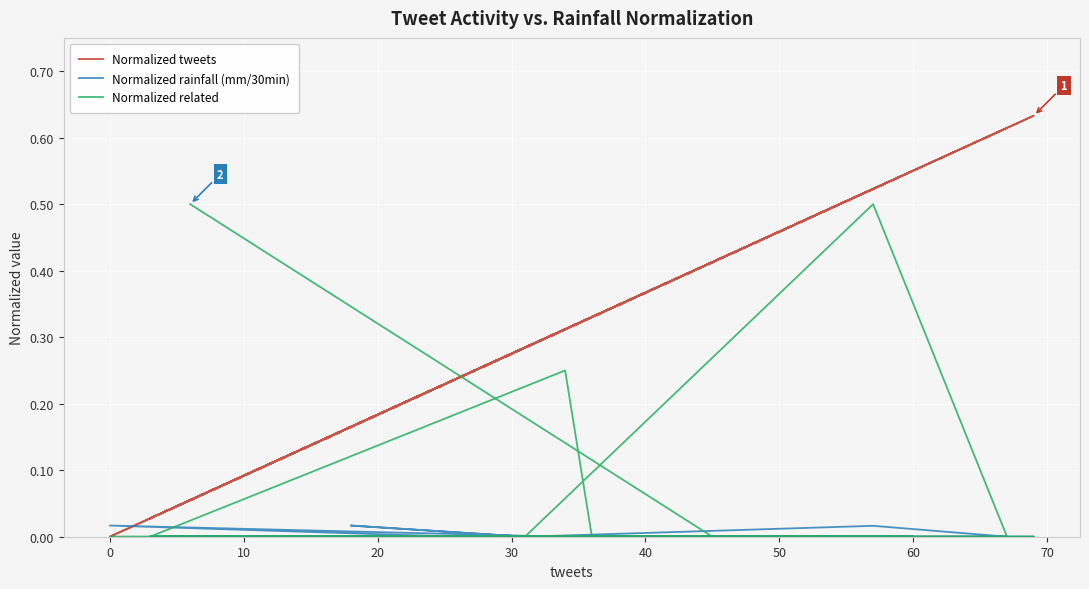

Is the value of Normalized tweets at 38 greater than the value of Normalized related at 35?

Yes